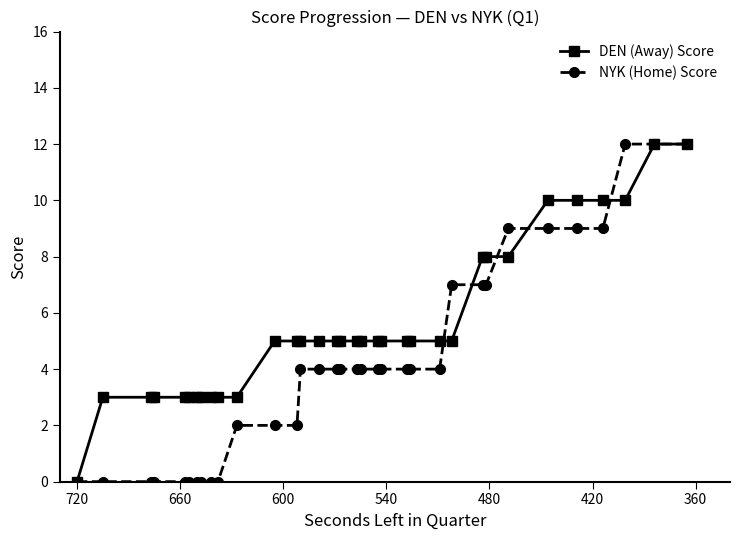

Which series has the largest total across all categories?

DEN (Away) Score